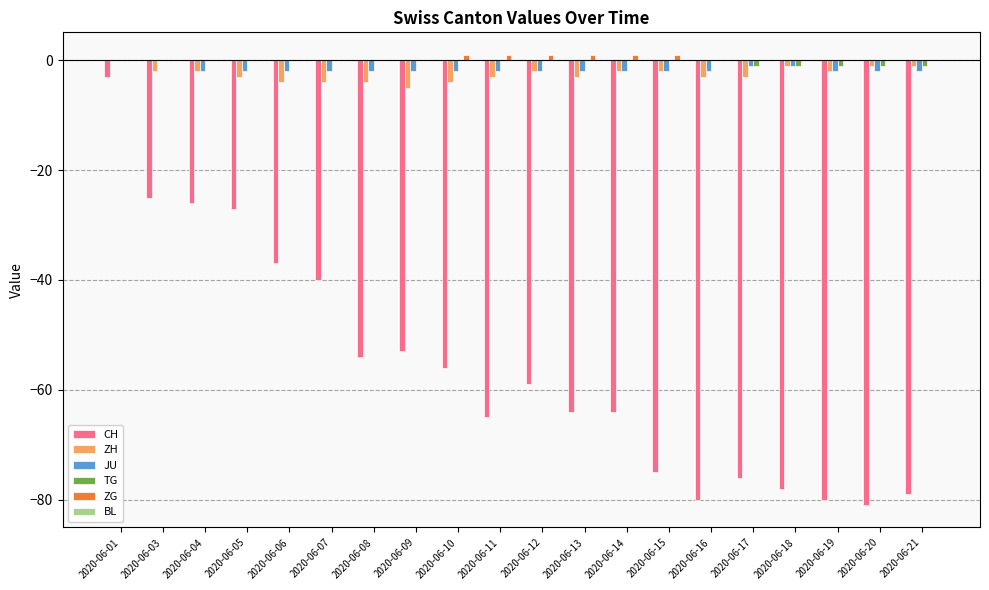

What is the highest value of the ZG series?

1